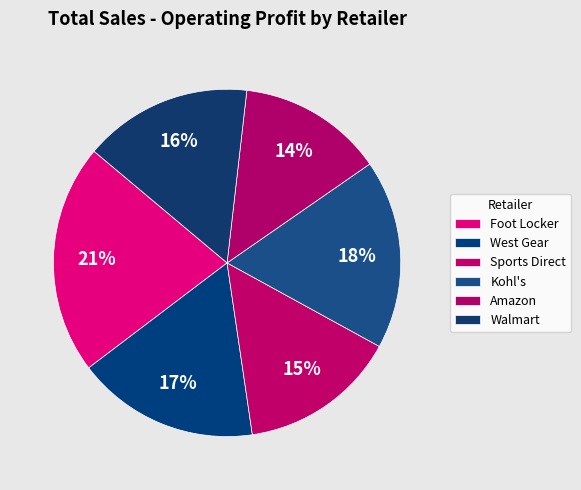

How many segments does this pie chart have?

6